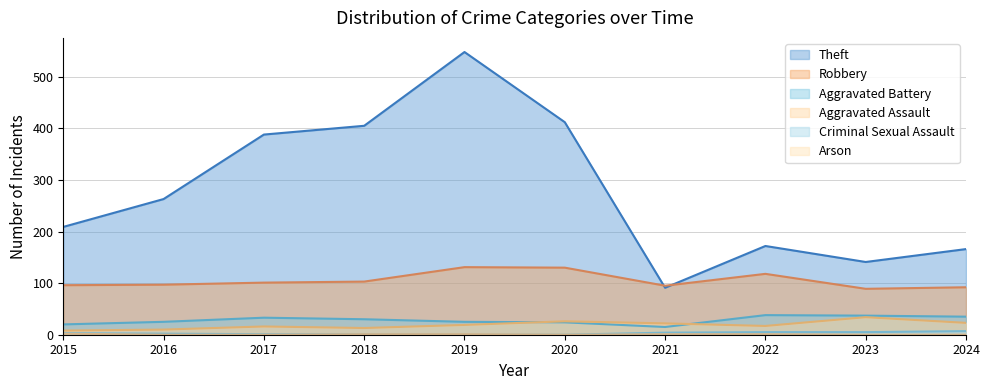

How many lines are shown in the chart?

6